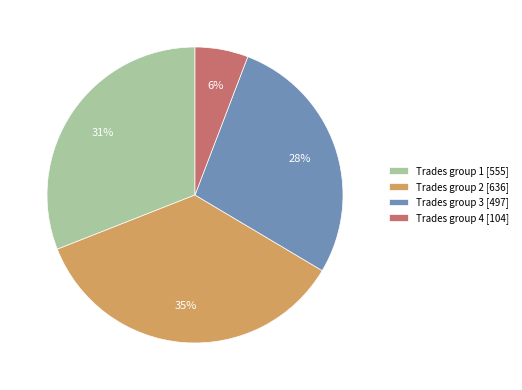

To the nearest percent, what is the combined percentage of Trades group 2 [636] and Trades group 4 [104]?

41%